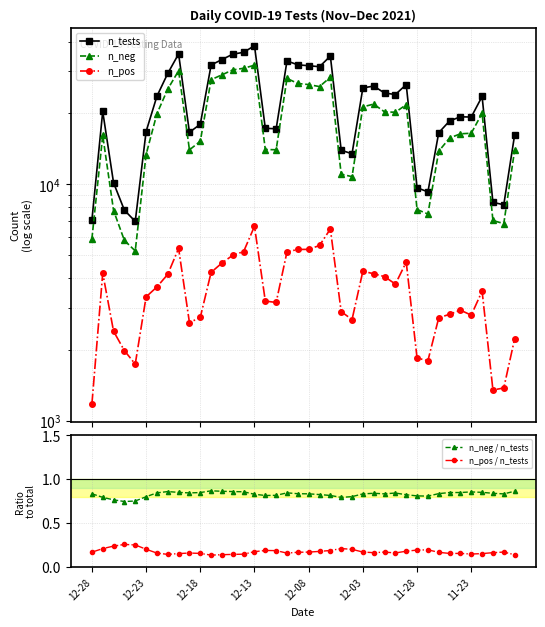

What is the minimum value for n_pos?

1176.0